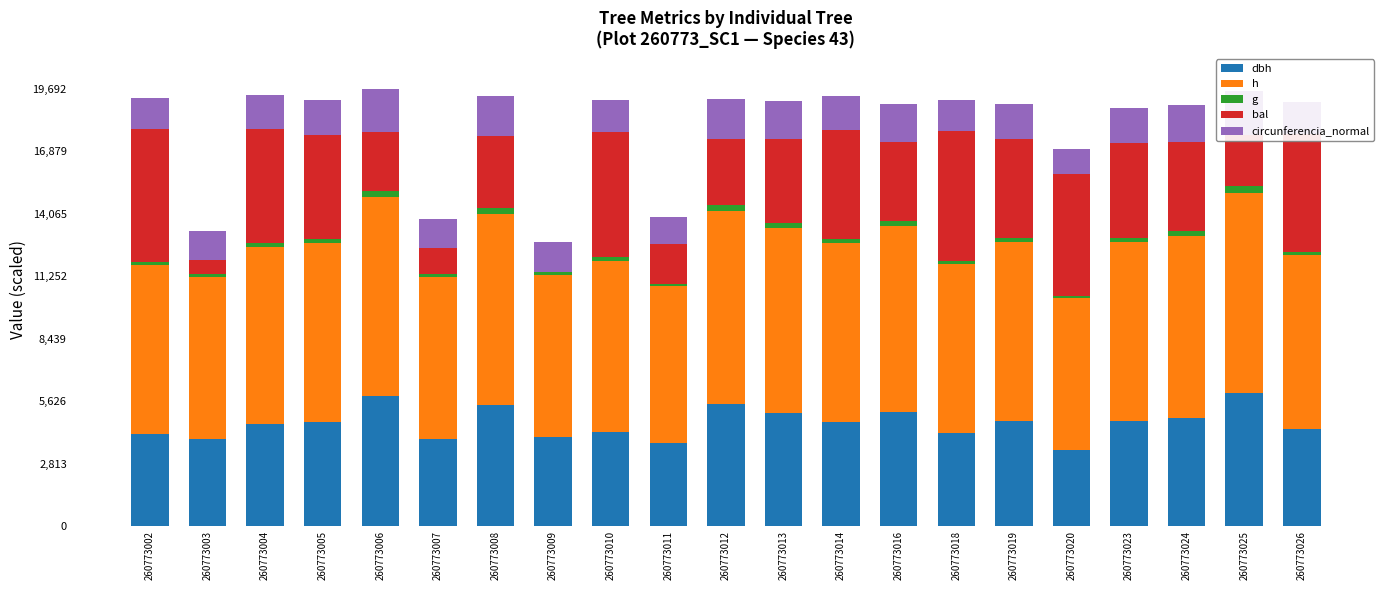

Which series has the largest total across all categories?

h